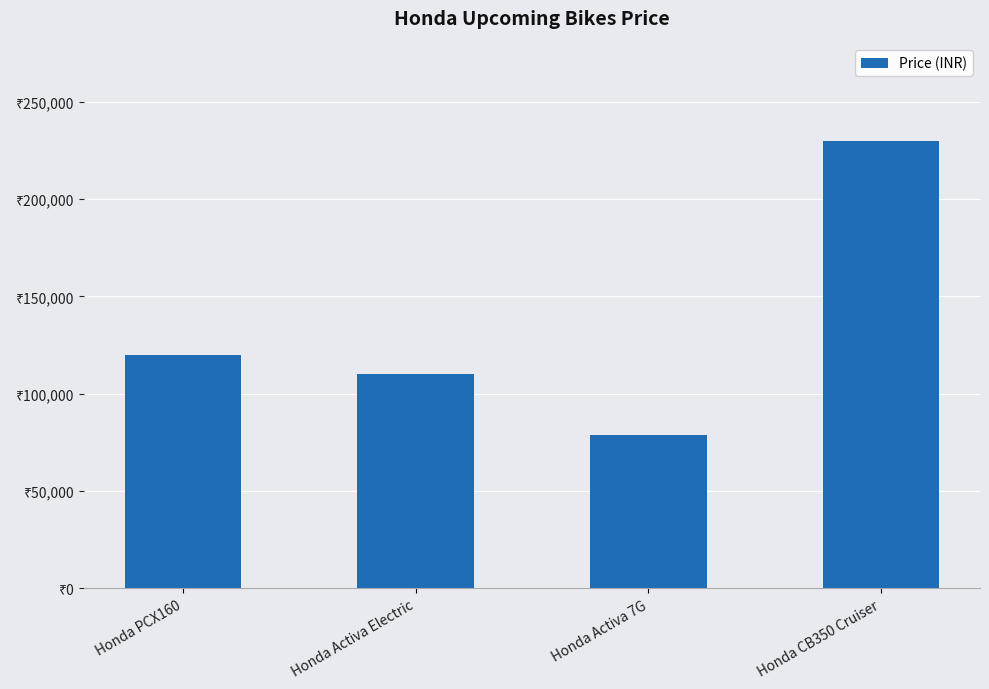

At which category does the chart reach its minimum across all series?

Honda Activa 7G